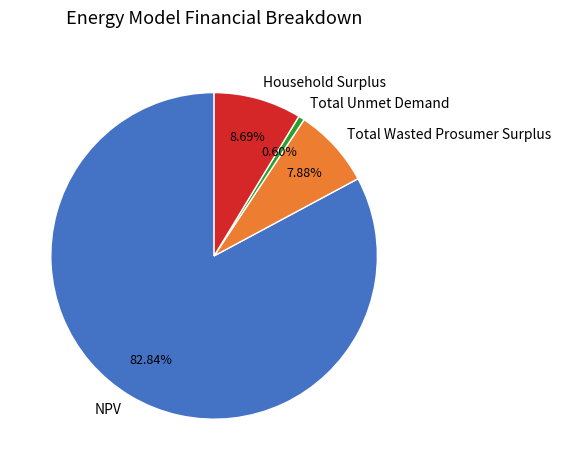

Is it true that Total Wasted Prosumer Surplus is 8% of the pie?

True